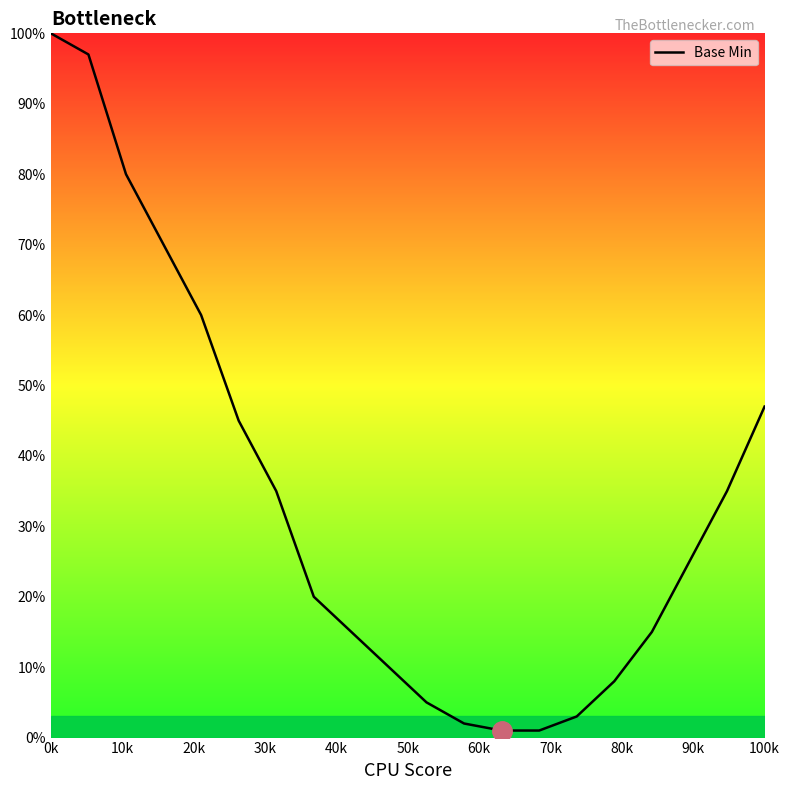

True or false: the data has more than 1 interior local peaks.

False